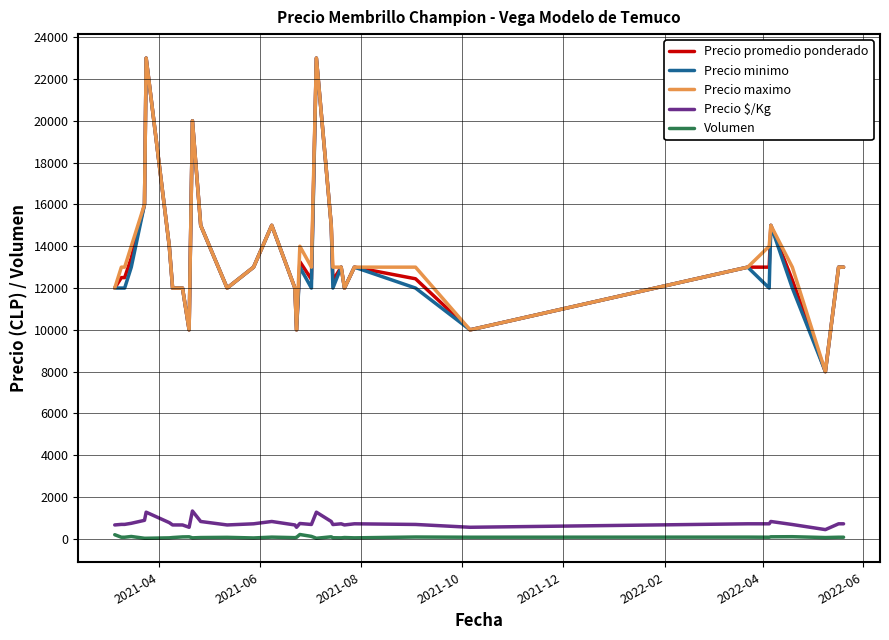

True or false: Precio maximo and Volumen intersect in this chart.

False